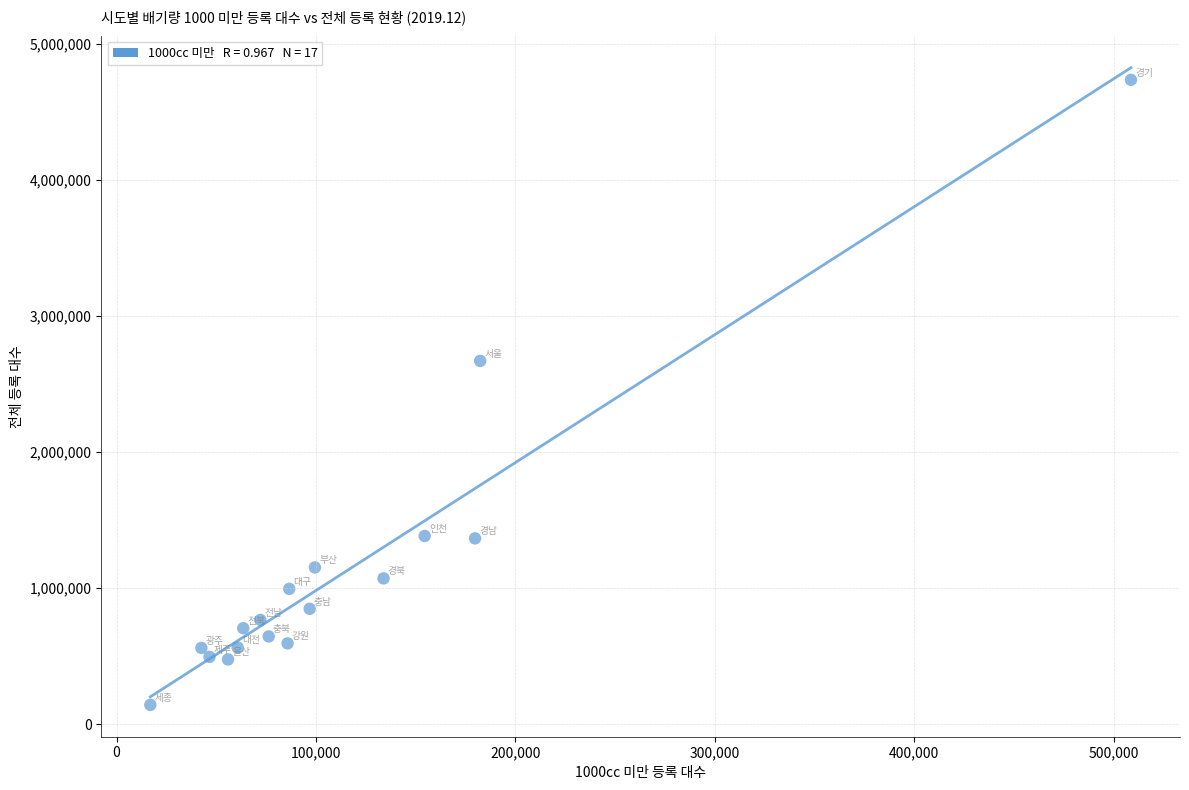

What is the range of X values (max minus min)?

491677